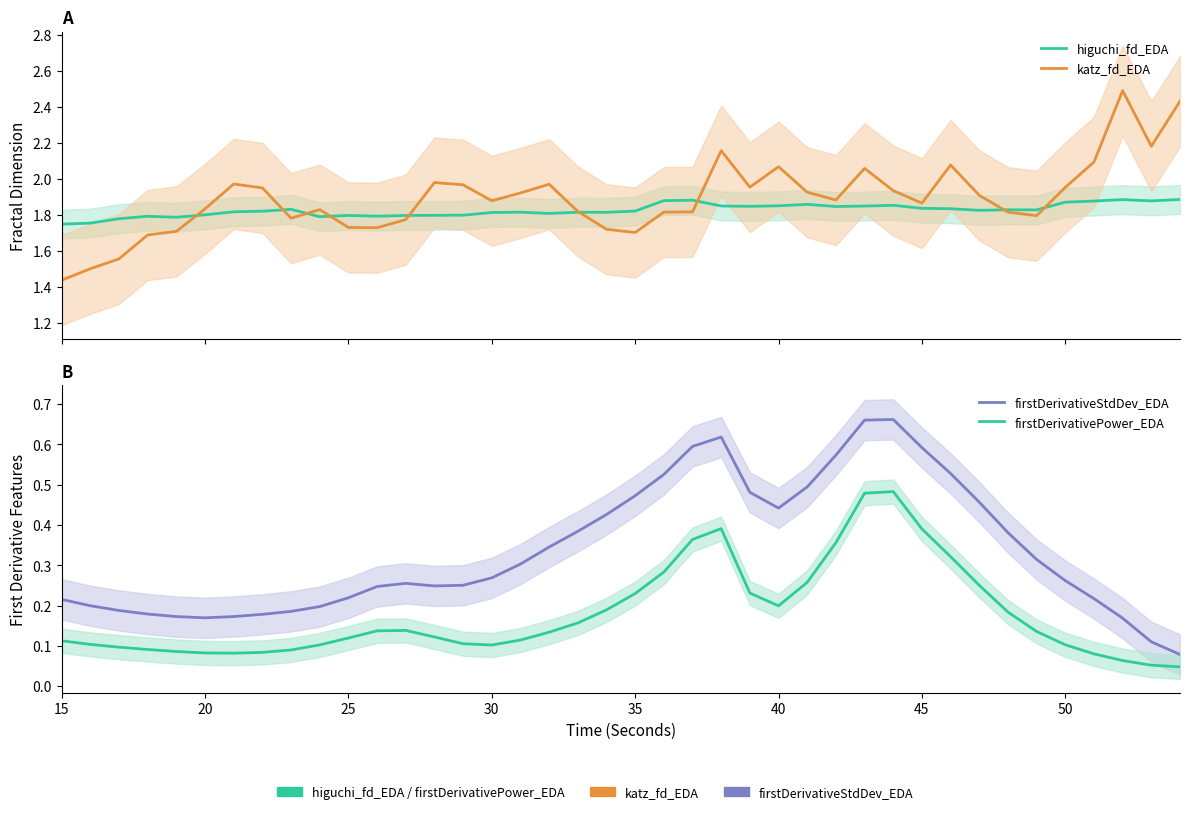

In firstDerivativePower_EDA, how many points are lower than both neighbors (excluding endpoints)?

3